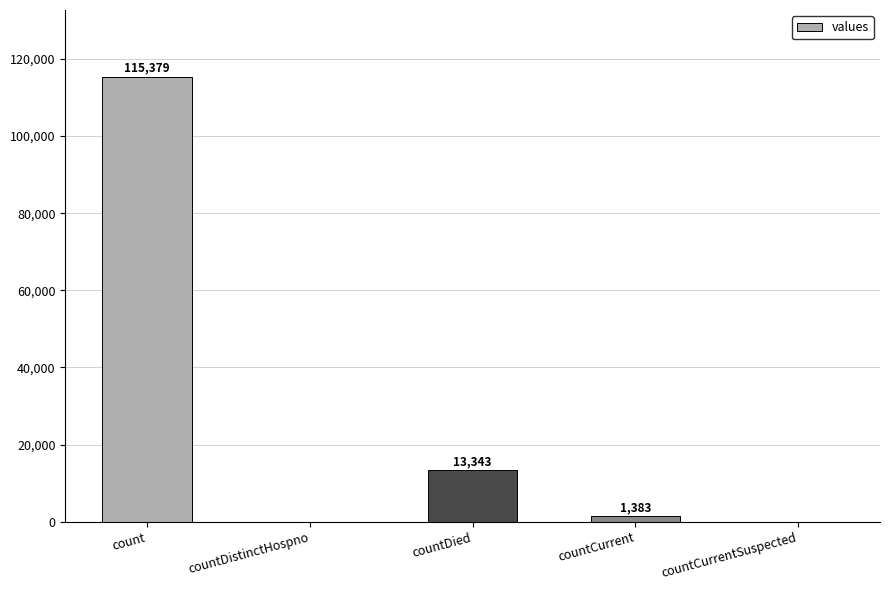

Is it true that the value at countDistinctHospno is 0?

True